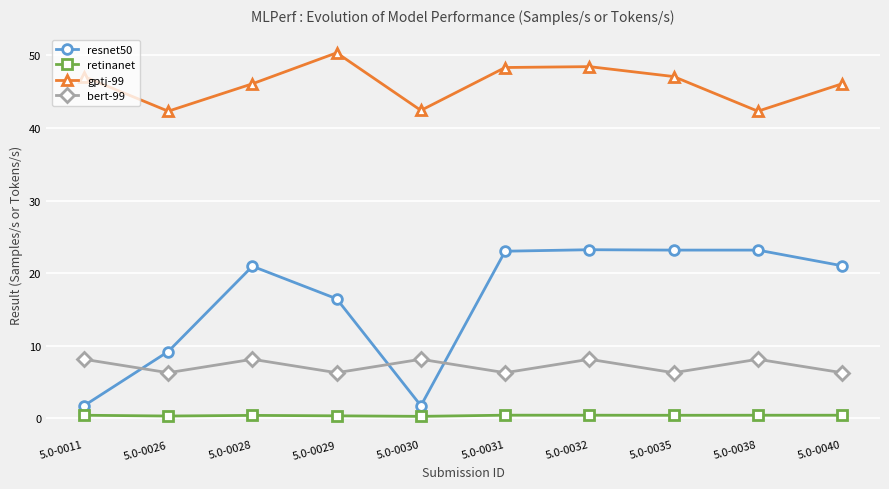

Rank the series by their maximum value, from lowest to highest.

retinanet, bert-99, resnet50, gptj-99